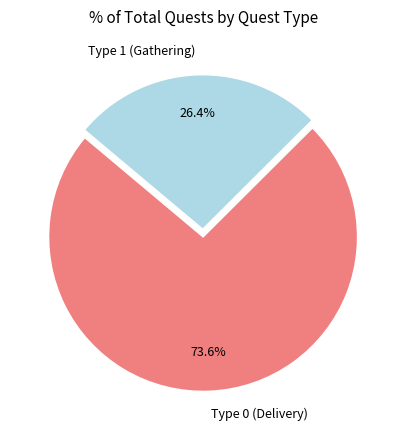

Does any single category account for the majority?

Yes